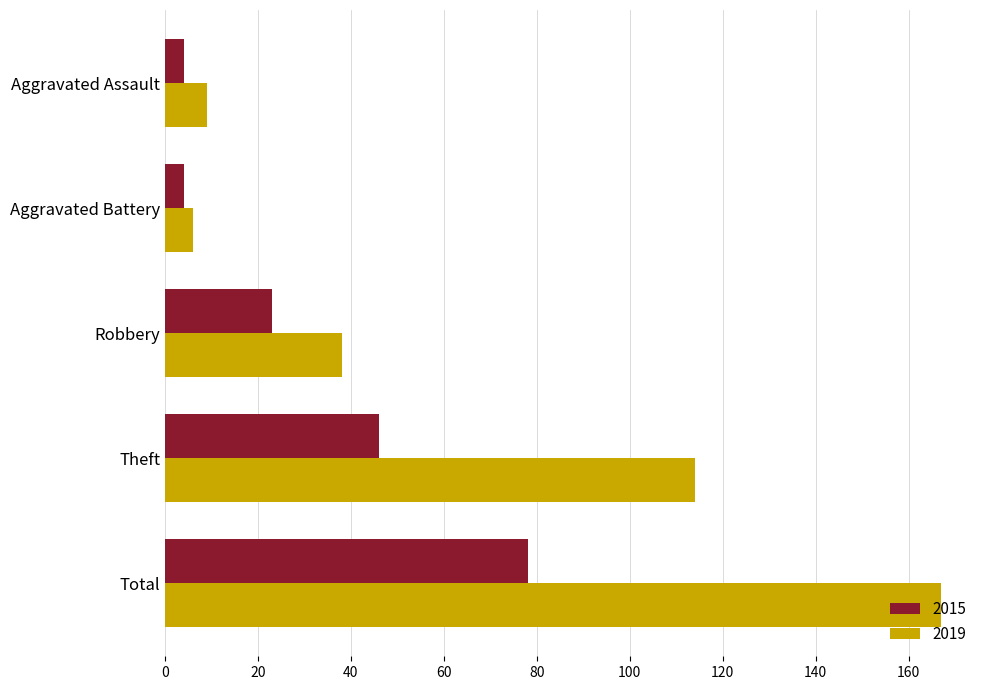

What is the highest value of the 2015 series?

78